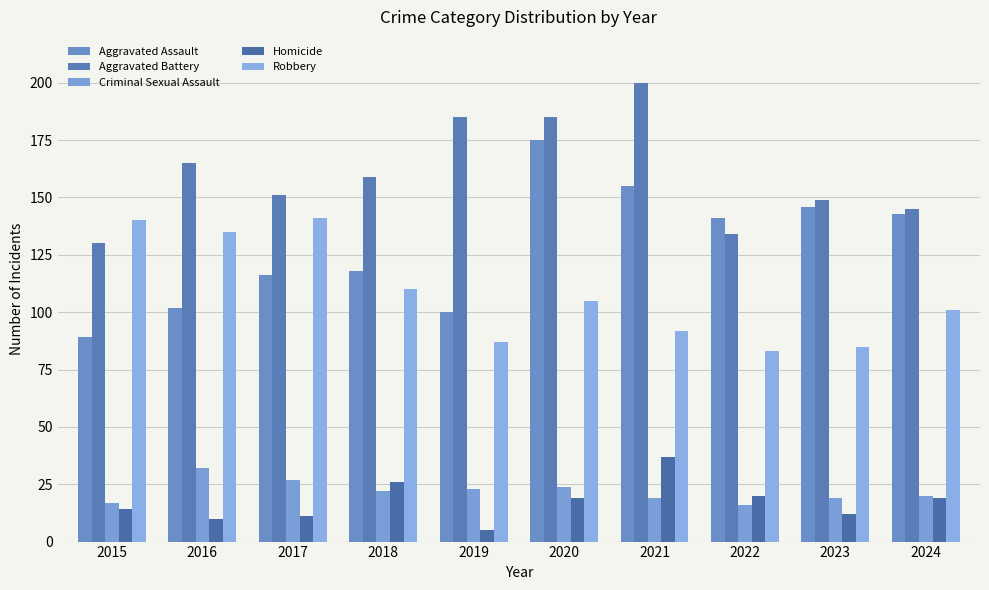

At 2019, list the series in order from smallest to largest.

Homicide, Criminal Sexual Assault, Robbery, Aggravated Assault, Aggravated Battery